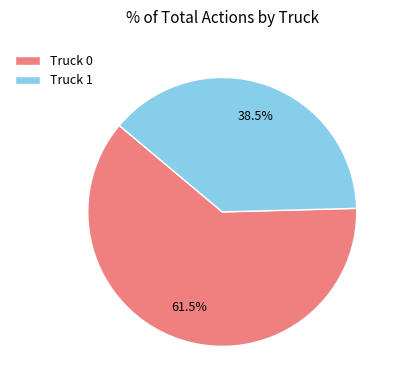

Combined, do Truck 0 and Truck 1 account for over 50%?

Yes